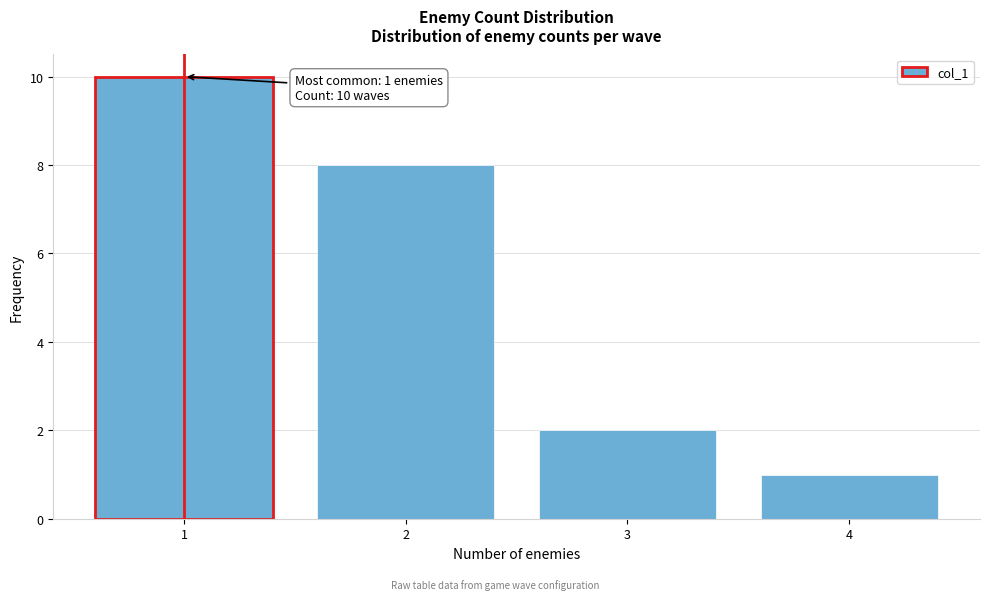

Reading left to right, what are all the values shown in this chart?

1=10	2=8	3=2	4=1